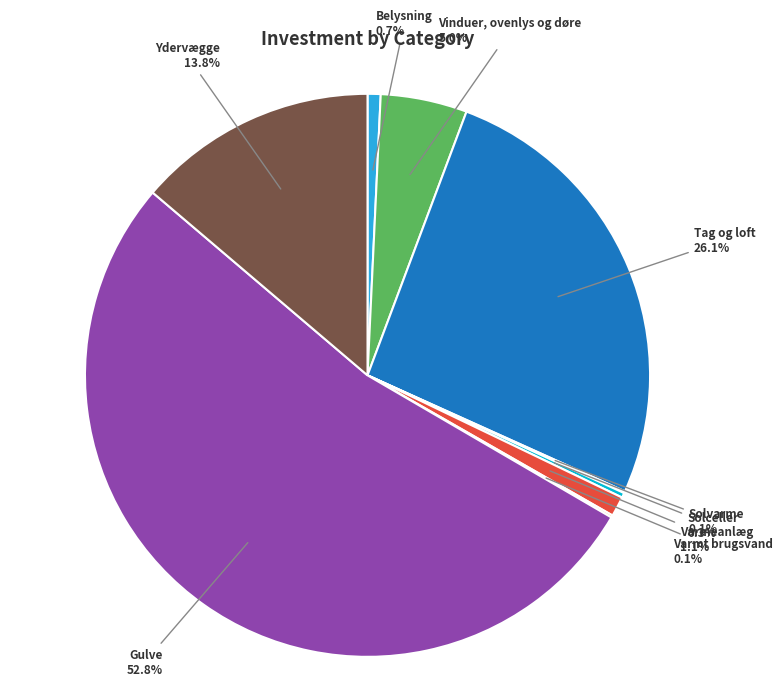

Is there any slice that represents more than half of the pie?

Yes